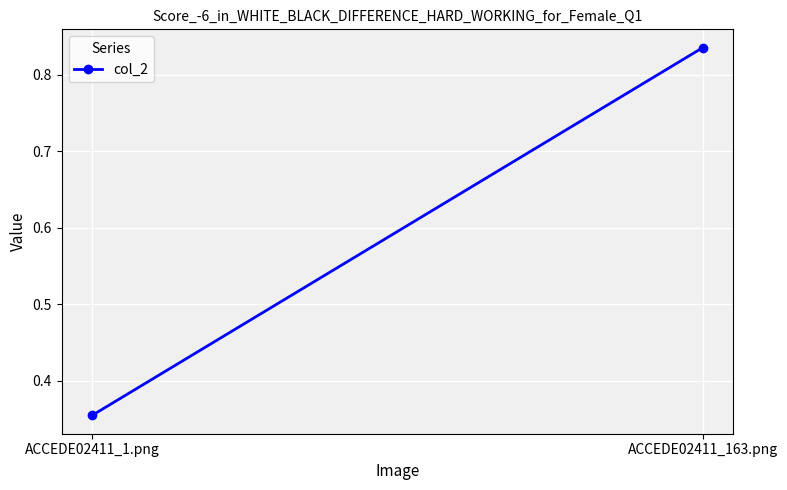

Reading left to right, extract all data points from this chart.

ACCEDE02411_1.png=0.4	ACCEDE02411_163.png=0.8